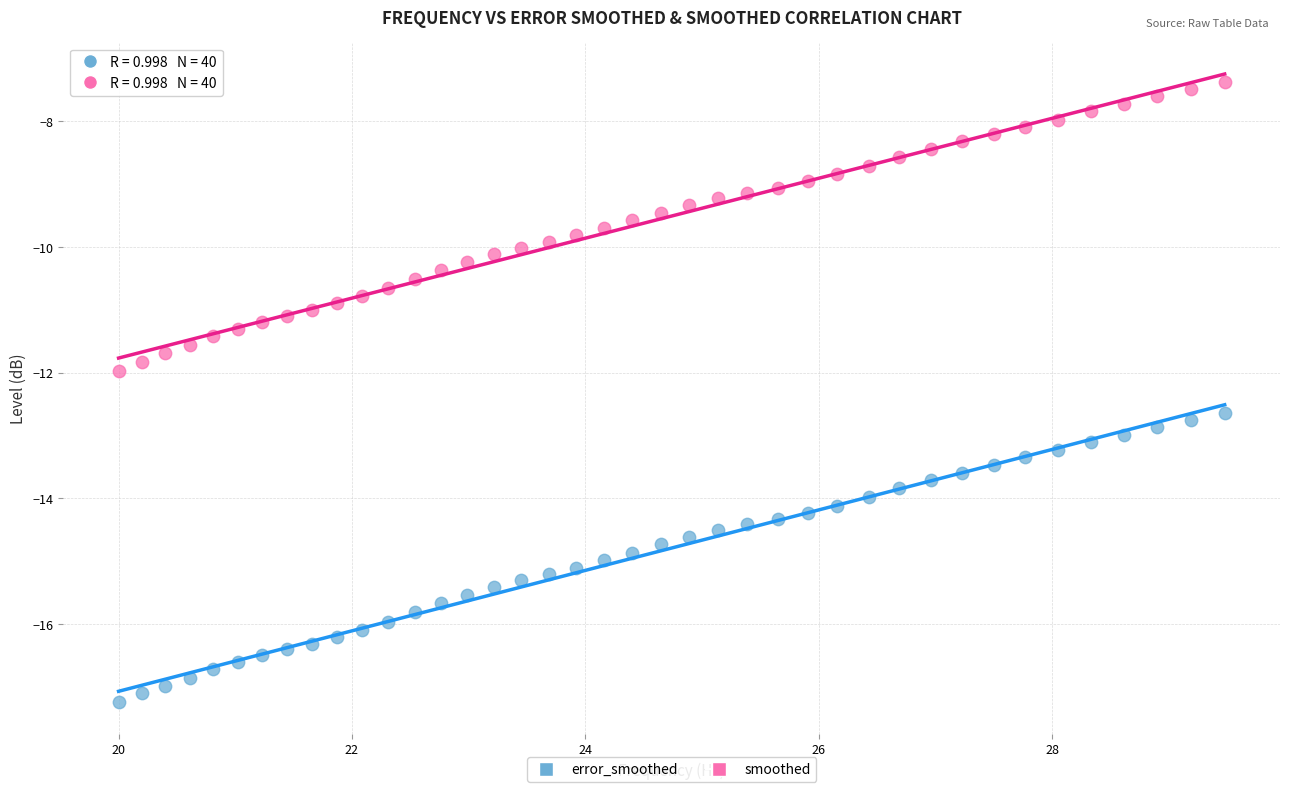

Across all data points, what is the range of X values (max minus min)?

9.5